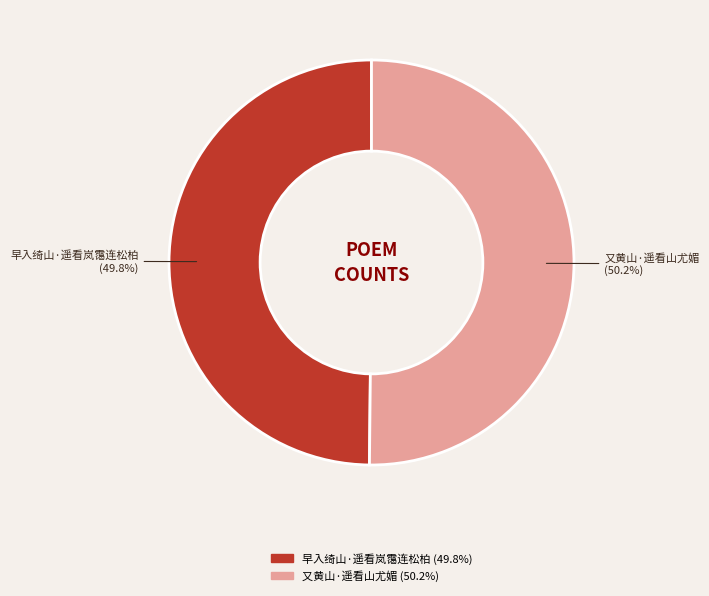

Does any single category account for the majority?

Yes